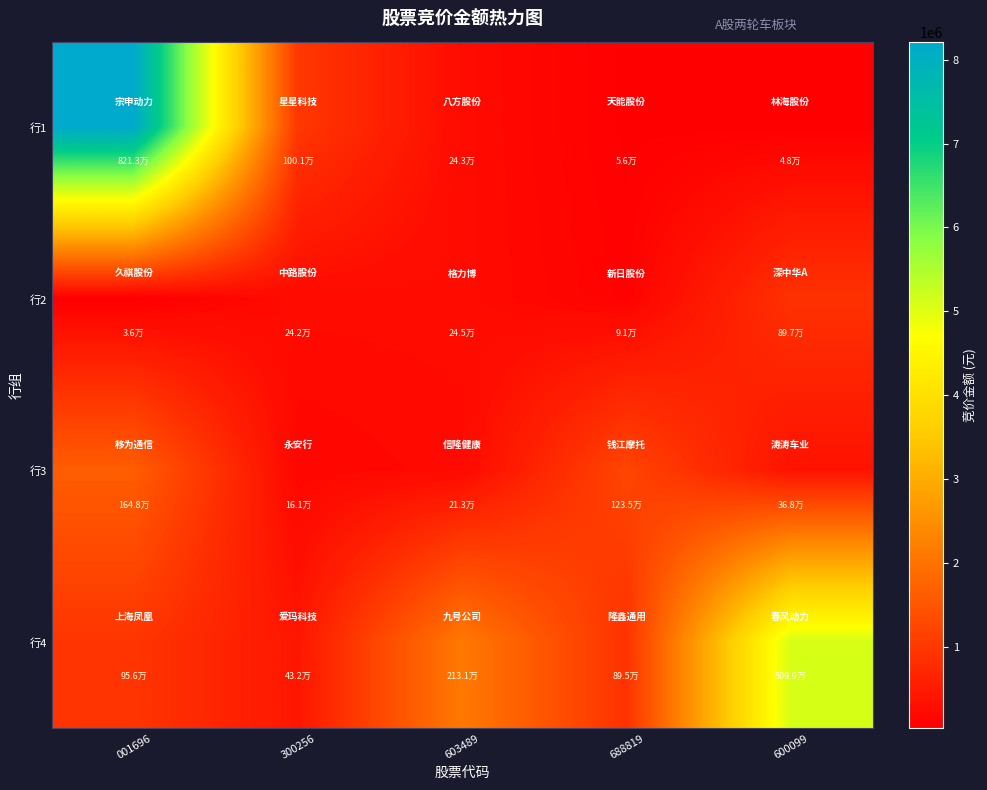

List the series in order of their peak value, highest first.

行1, 行4, 行3, 行2